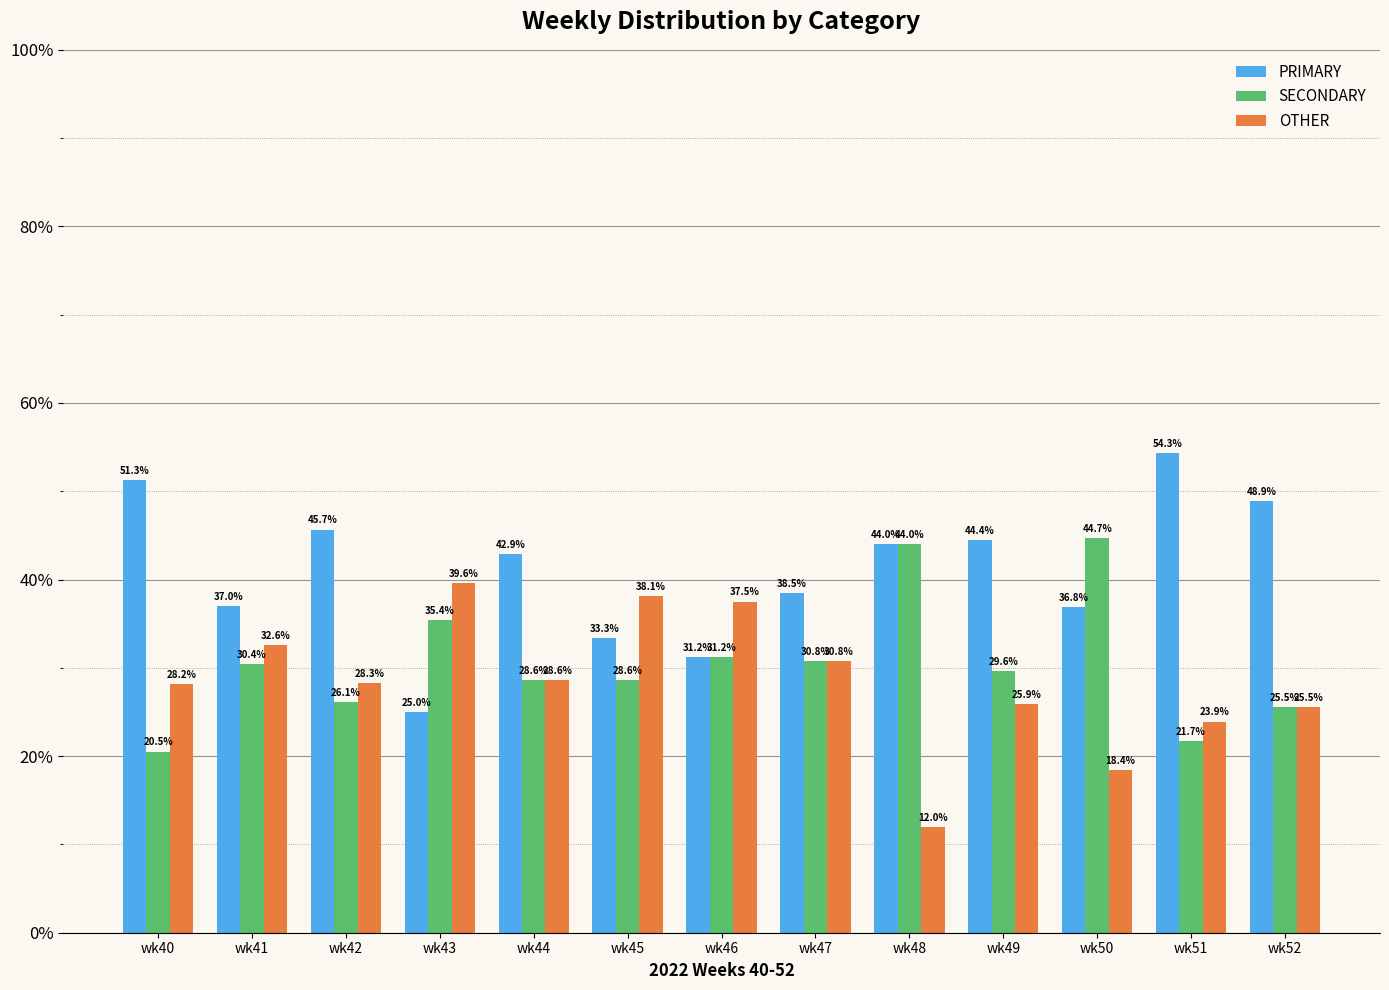

Which series has the largest total across all categories?

PRIMARY